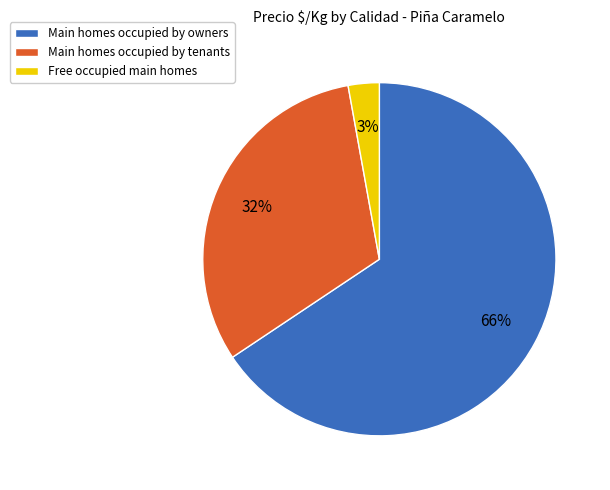

Between Main homes occupied by owners and Free occupied main homes, which is larger?

Main homes occupied by owners